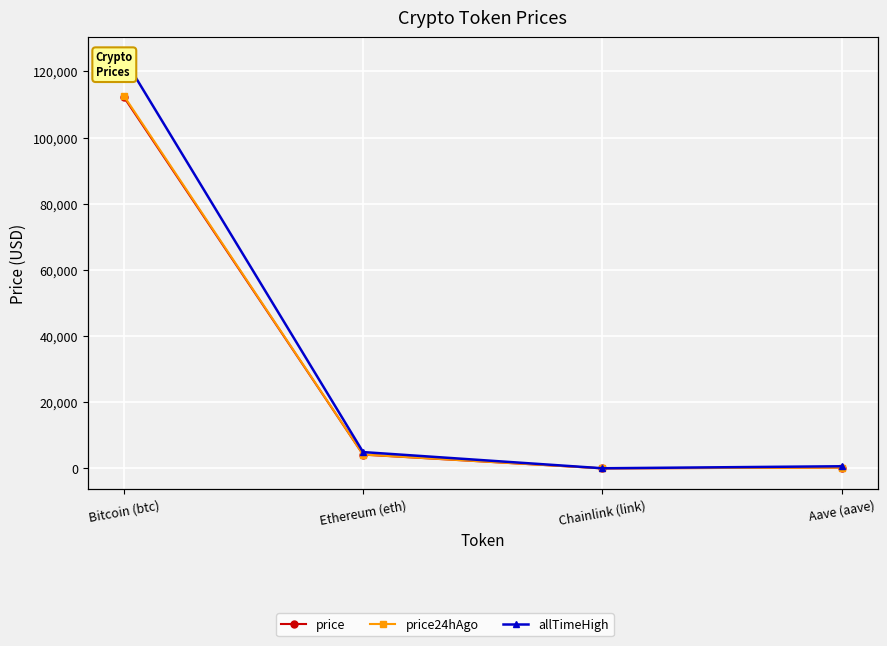

What is the sum of the price24hAgo values at Bitcoin (btc) and Aave (aave)?

112964.8